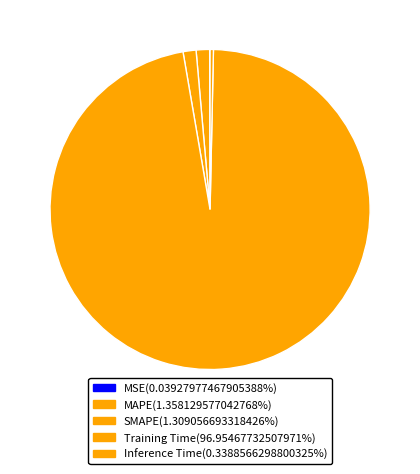

Which category has the smallest portion of the pie?

MSE